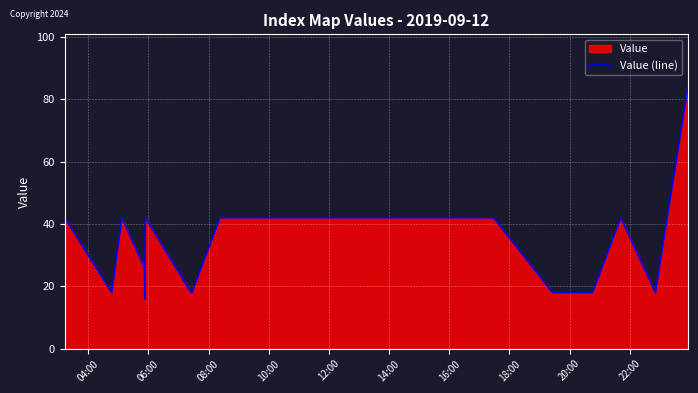

True or false: the data has more than 1 interior local peaks.

True